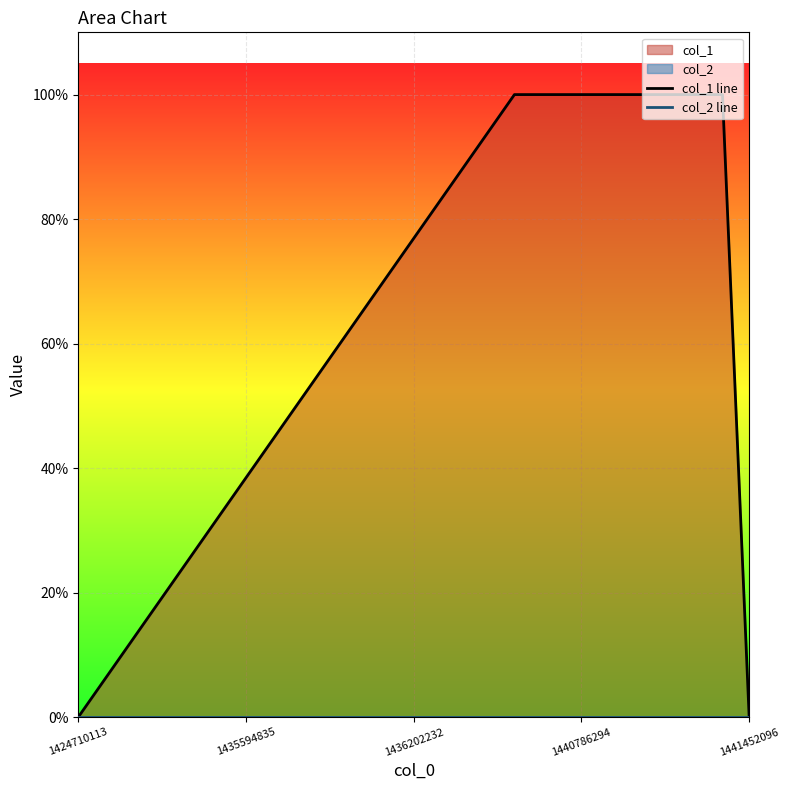

What is the highest value of the col_1 line series?

1